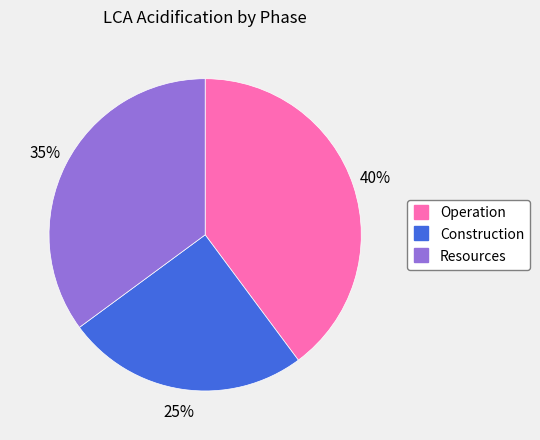

Is the sum of Operation and Construction greater than half?

Yes